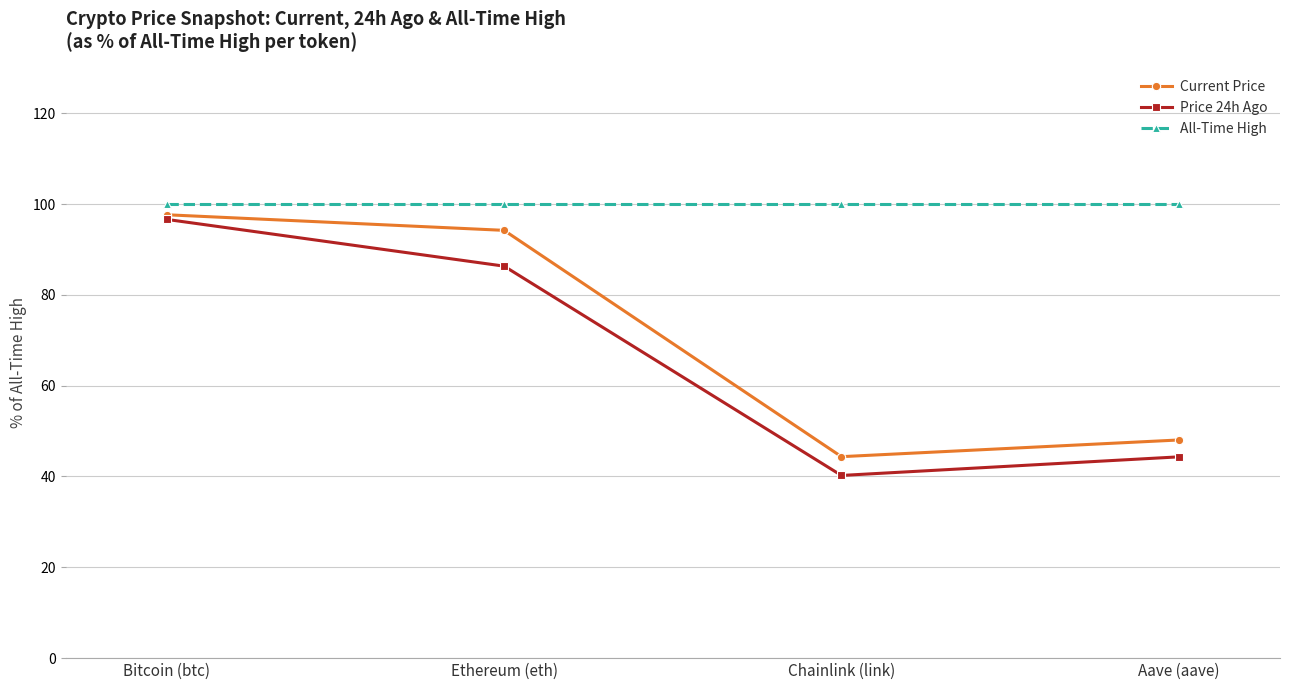

What position from the left is Bitcoin (btc)?

1